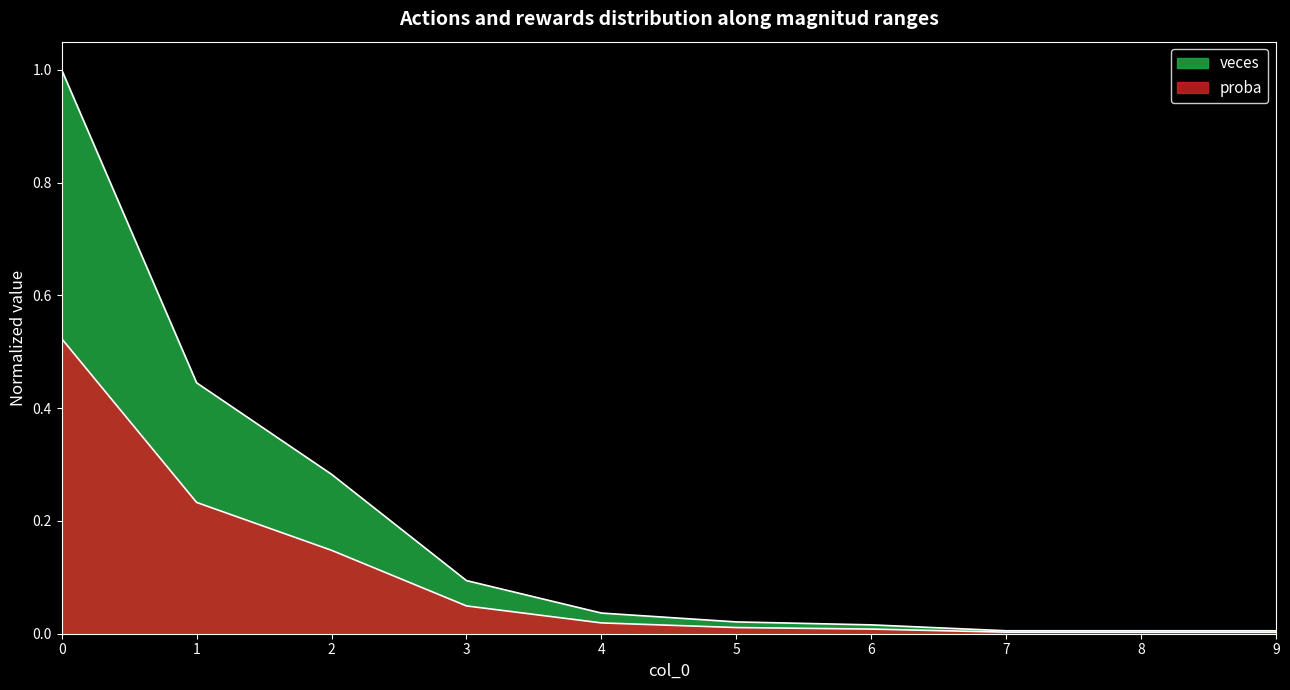

Is it true that proba equals 0.0 at 5?

True